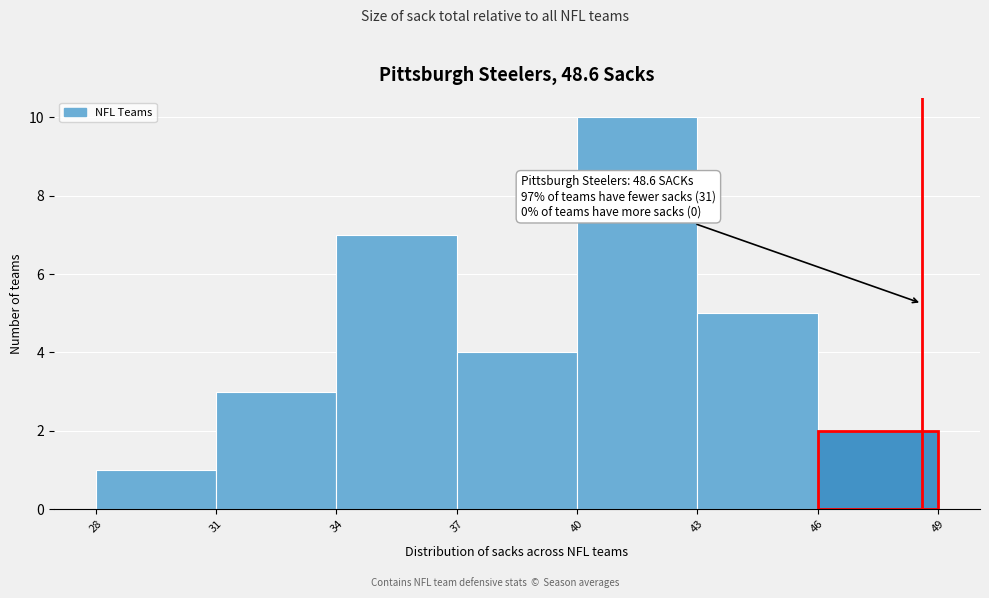

Which range on the x-axis has the tallest bar?

40 to 43